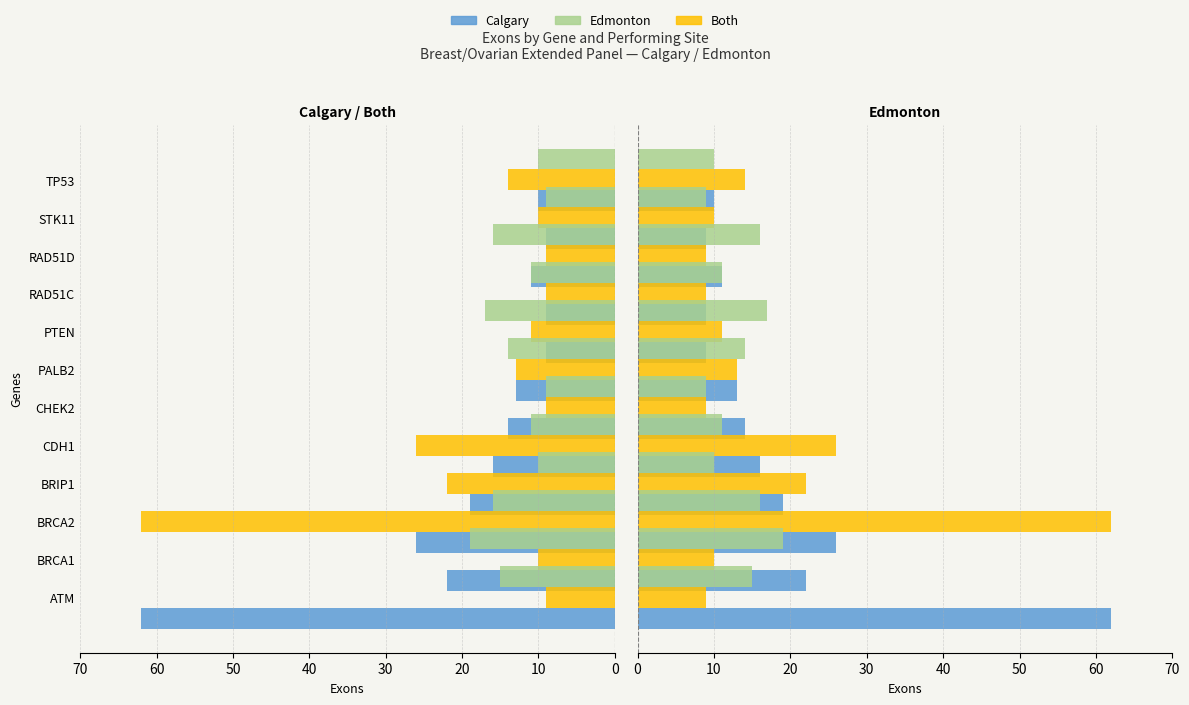

What is the average value of the Edmonton series?

13